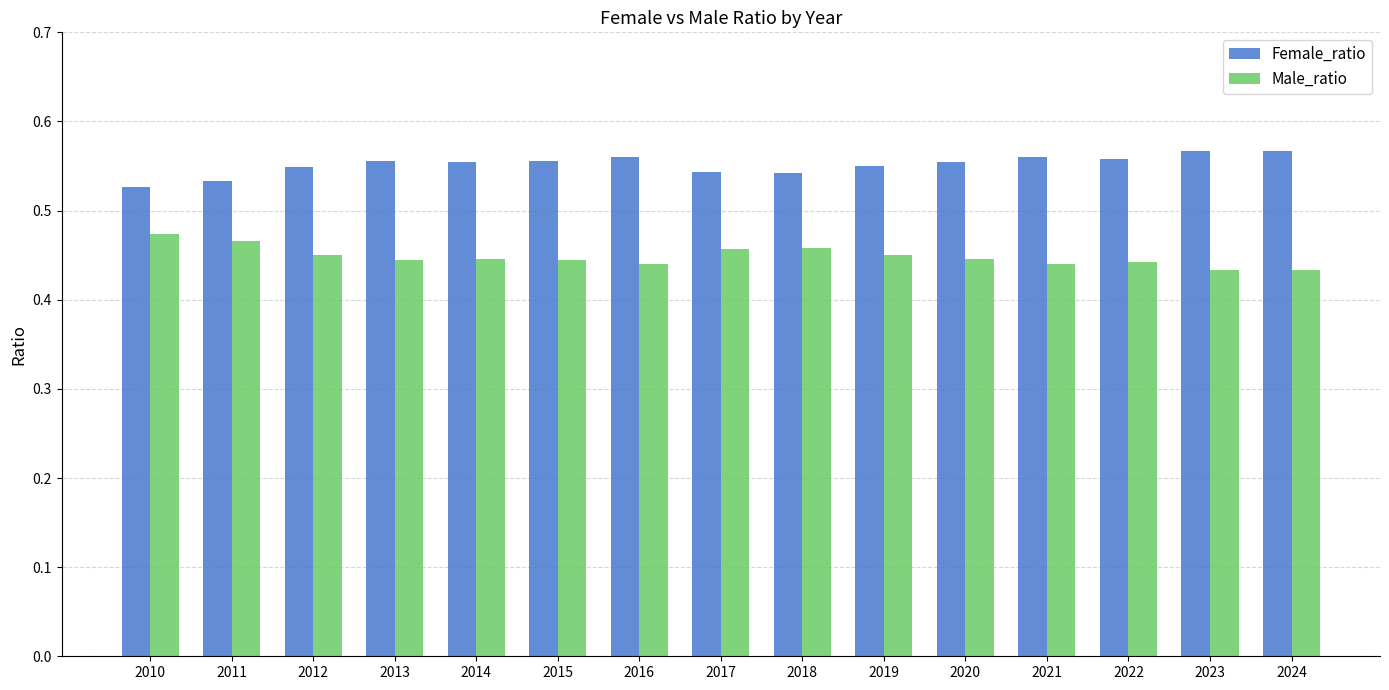

The Female_ratio series shows 0.3 at 2010. True or false?

False